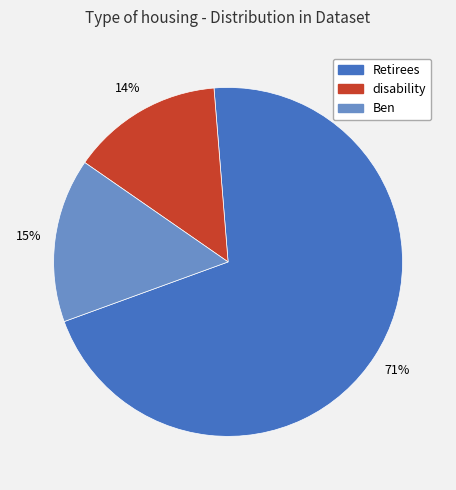

To the nearest percent, what is the combined percentage of Retirees and Ben?

86%